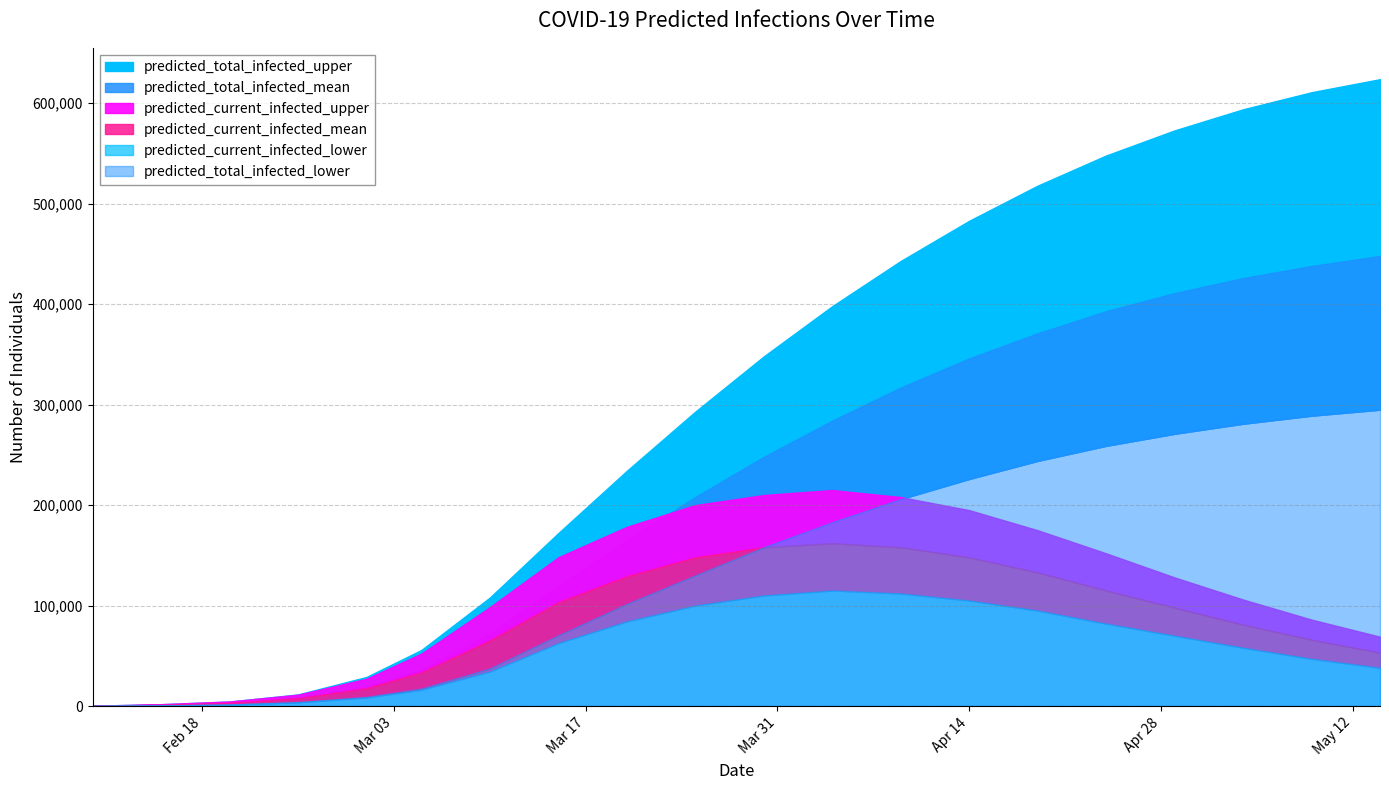

Between 2020-03-05 and 2020-04-04, which series saw the biggest shift?

predicted_total_infected_upper